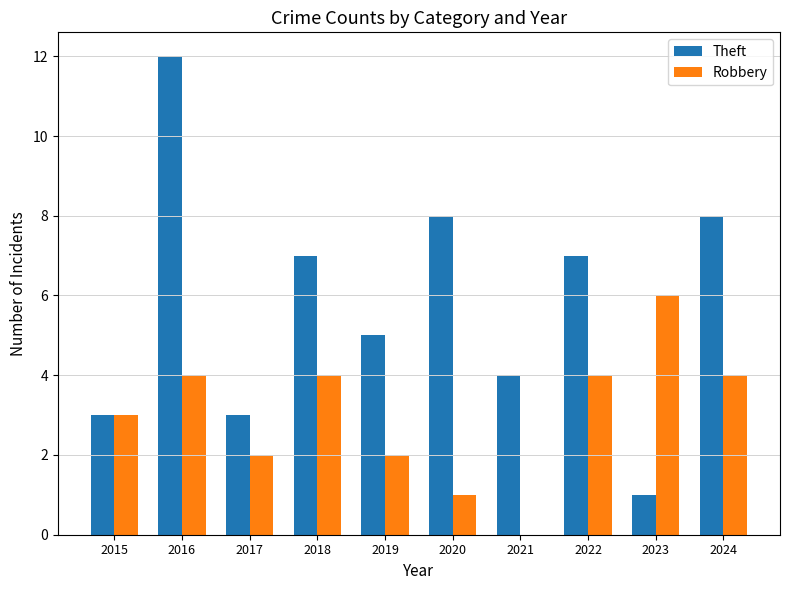

Are the bars horizontal?

No